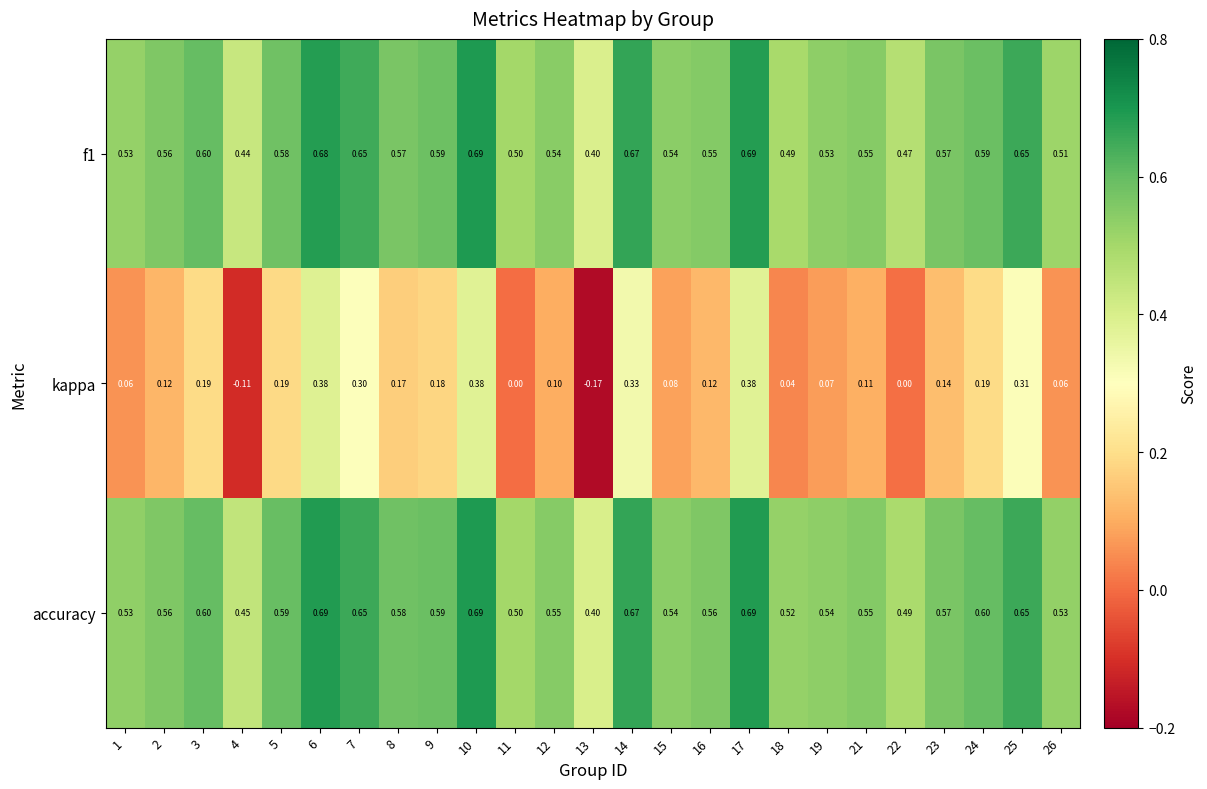

Which series has the widest spread of values?

kappa